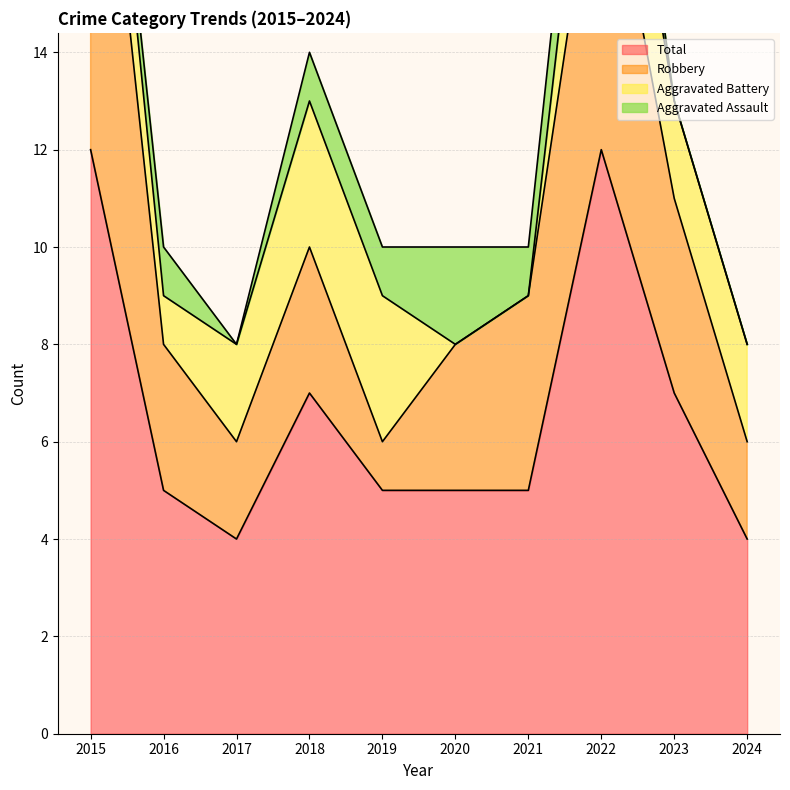

At how many categories does at least one series exceed 5?

4